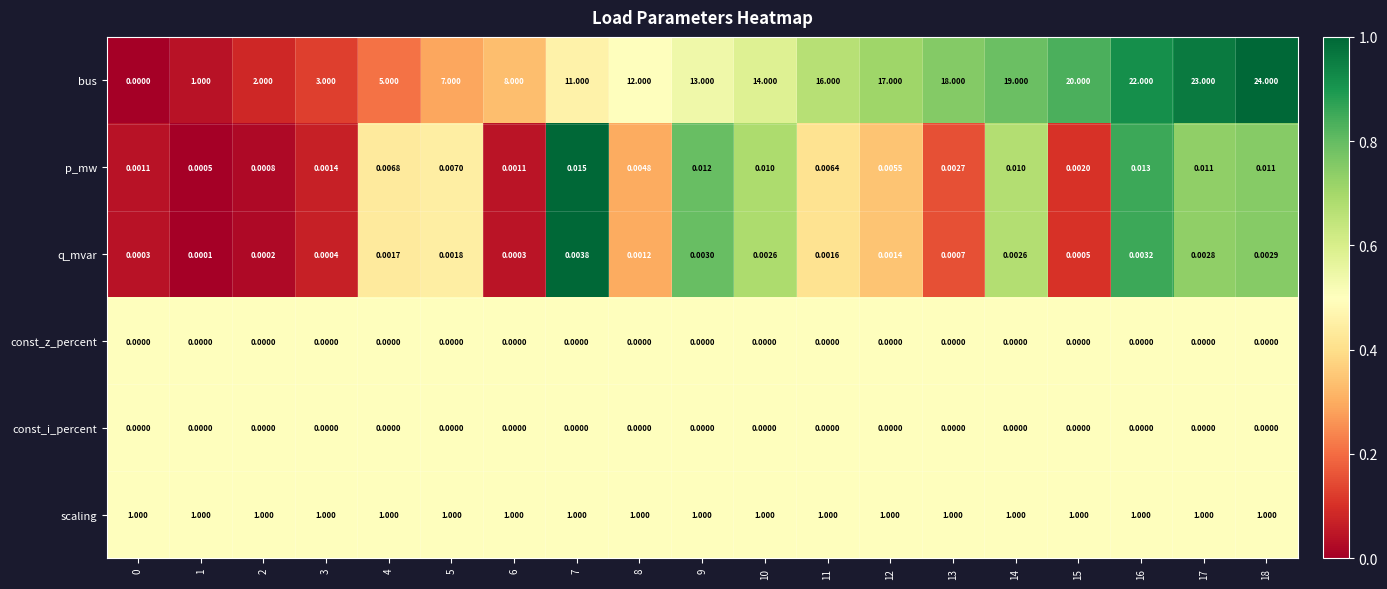

At which category is the sum across all series the highest?

18